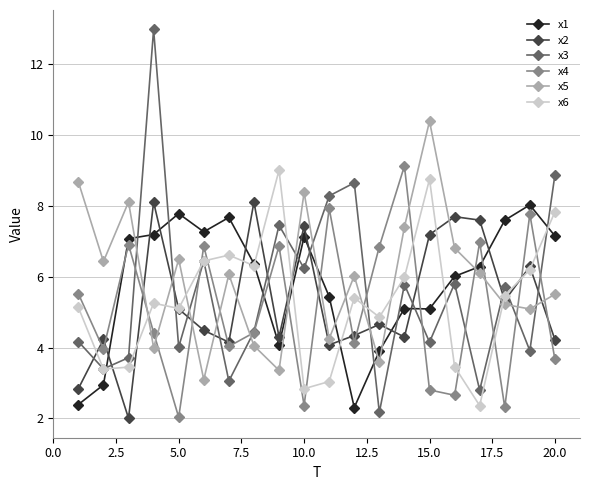

How many series are shown in this chart?

6